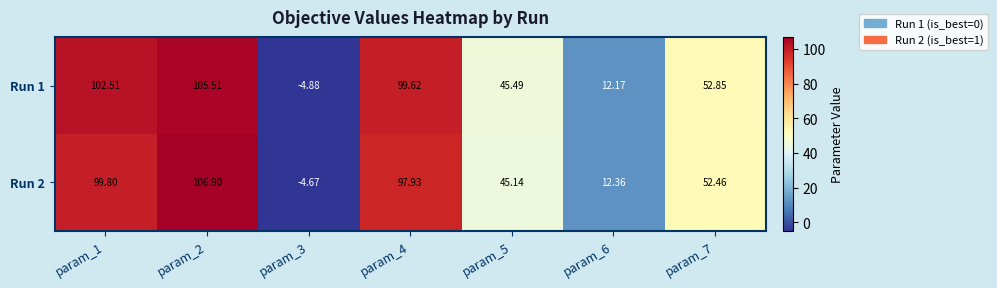

Is the value of Run 2 at param_3 greater than the value of Run 1 at param_6?

No